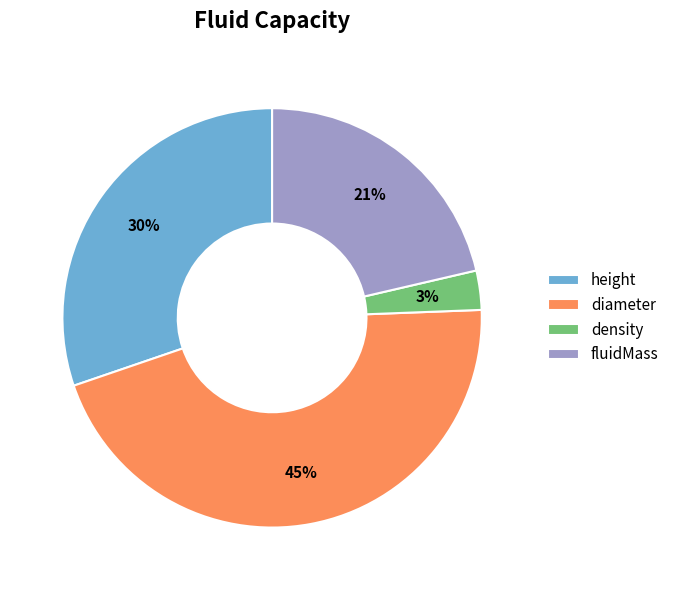

How many slices are in this pie chart?

4